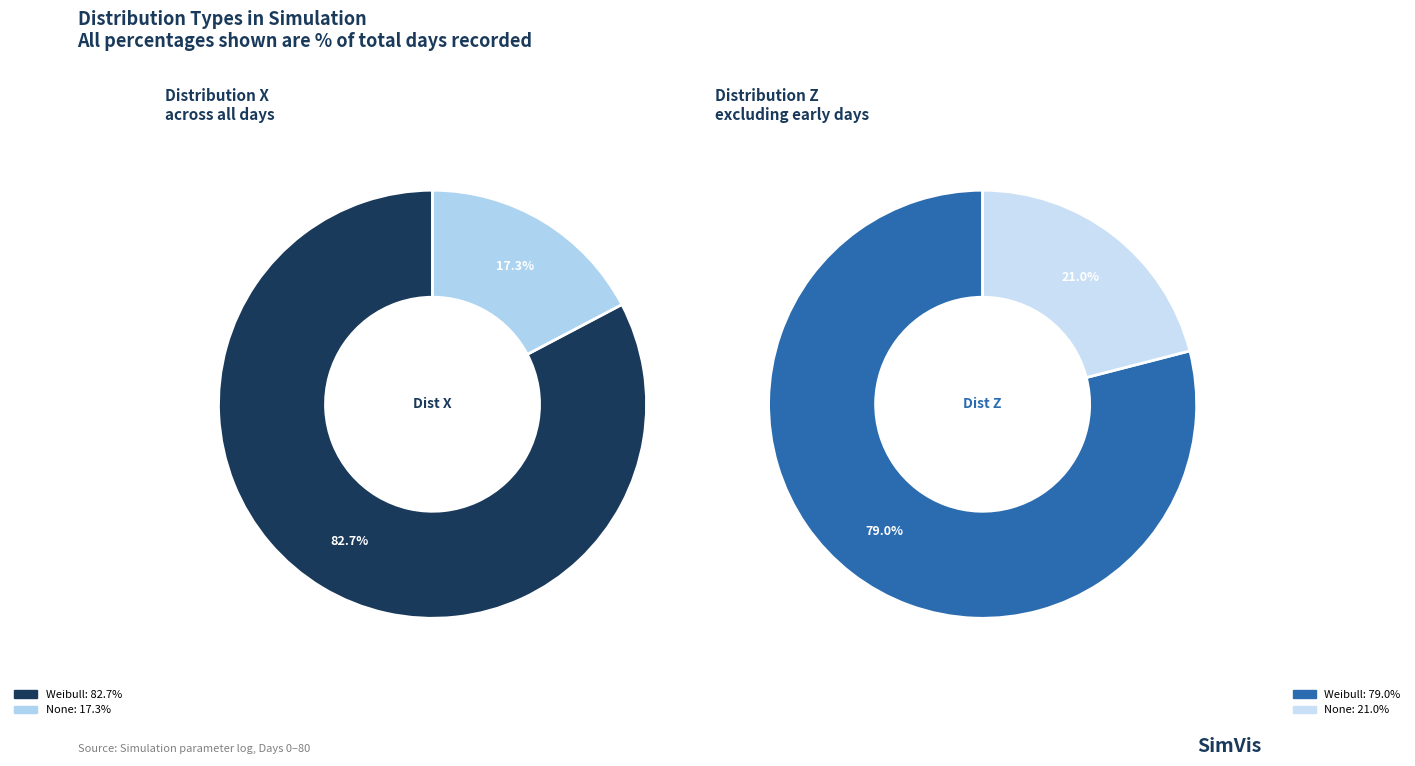

Does any single category account for the majority?

Yes